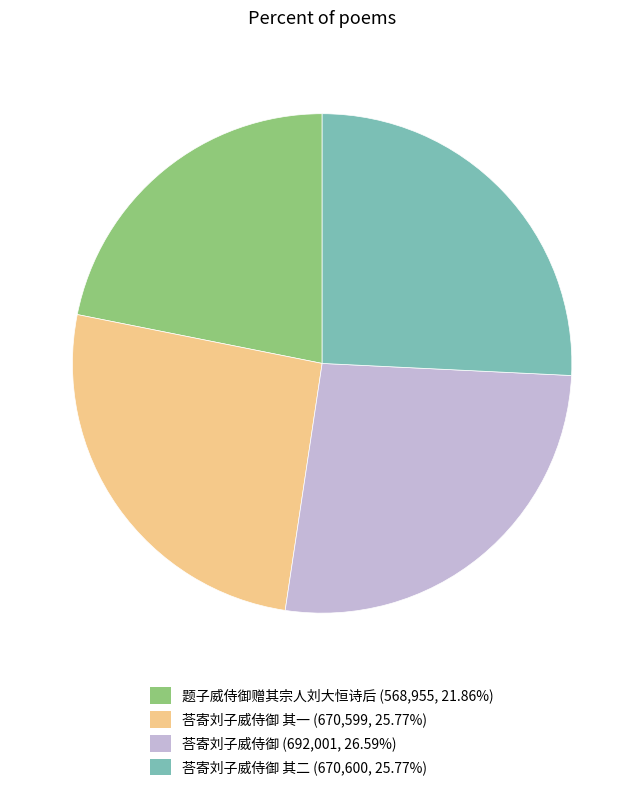

How many slices are in this pie chart?

4